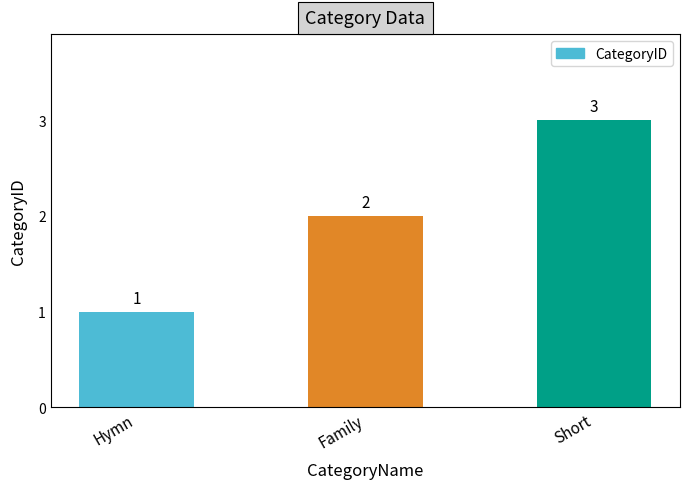

What is the change in value from Hymn to Family?

+1